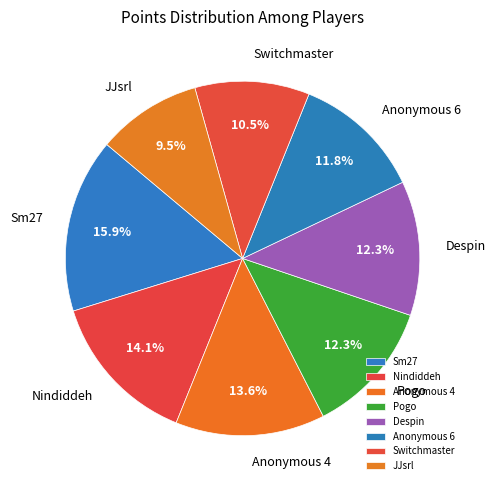

How many segments does this pie chart have?

8